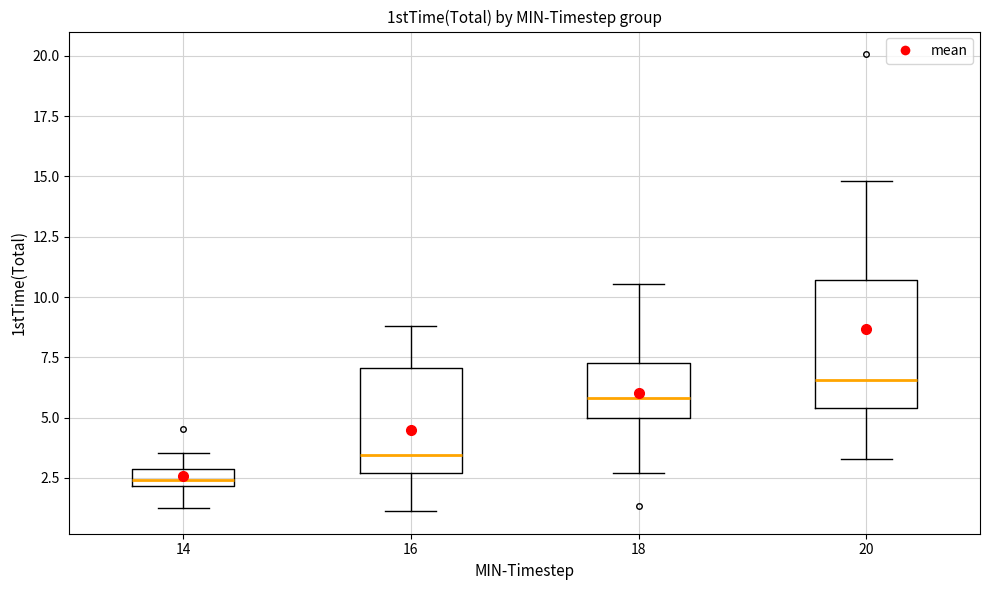

Which box is the tallest, from its lower edge to its upper edge?

20